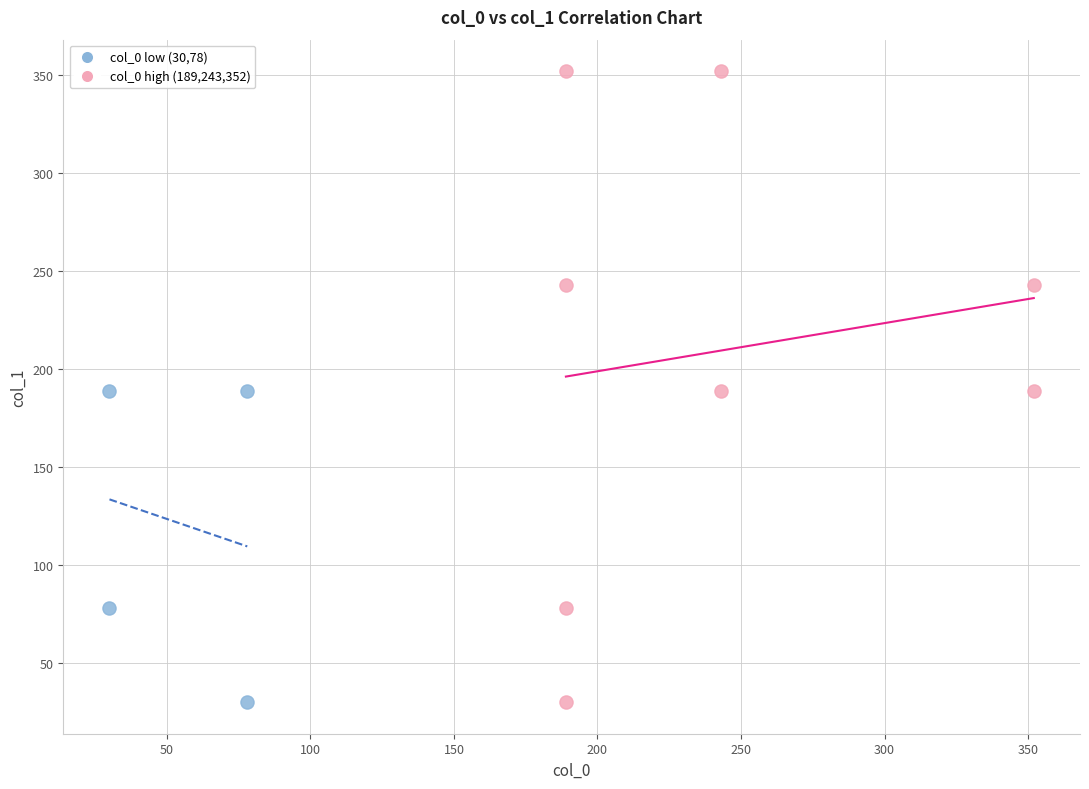

Which series contains the highest Y value?

col_0 high (189,243,352)